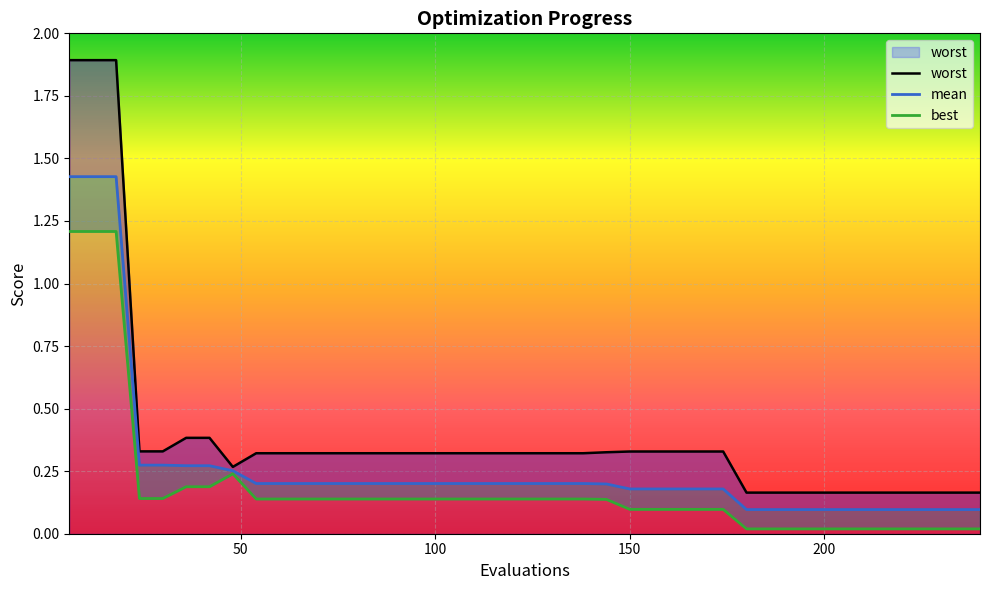

What are all the series names shown in the legend?

mean, best, worst